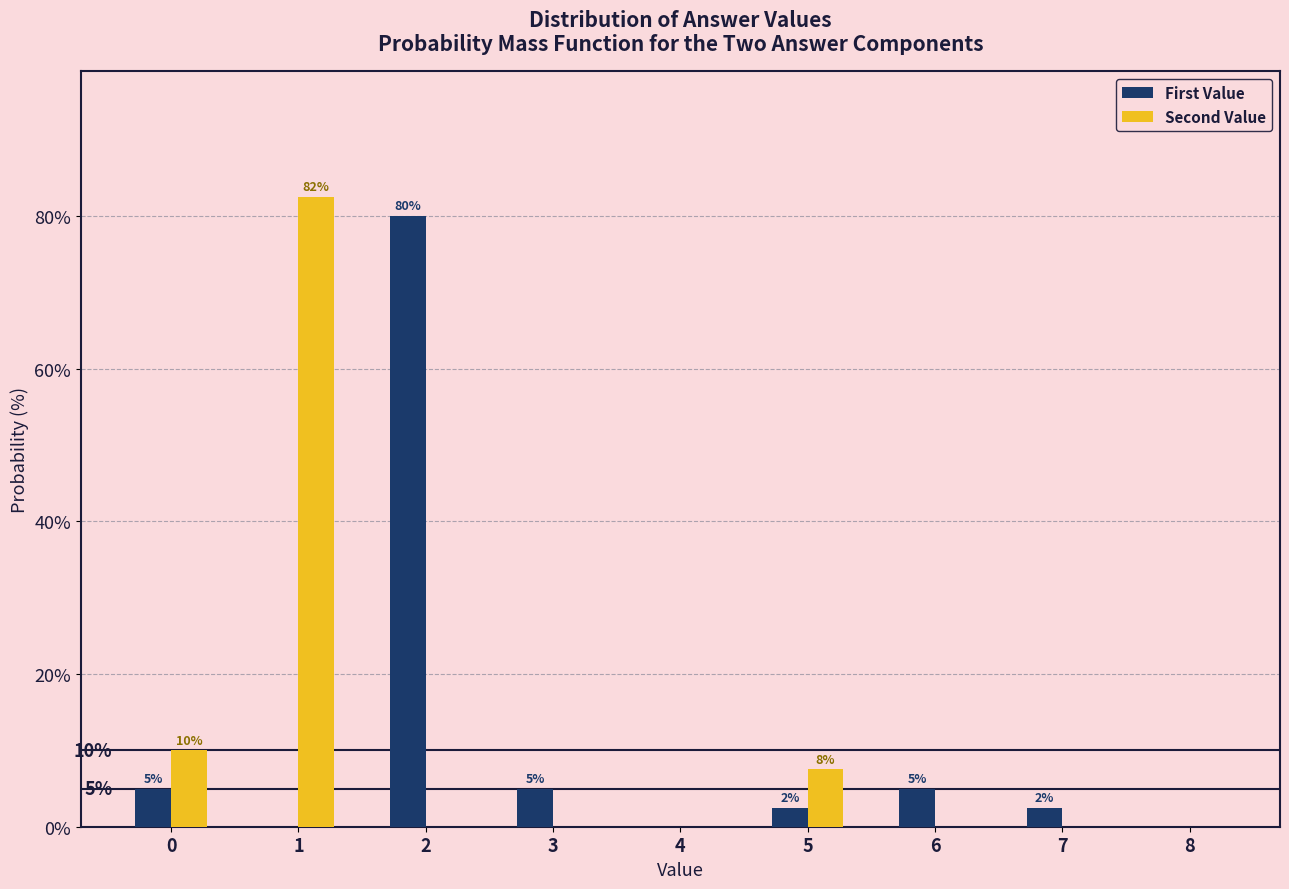

The value of First Value at 4 is 0.0. True or false?

True